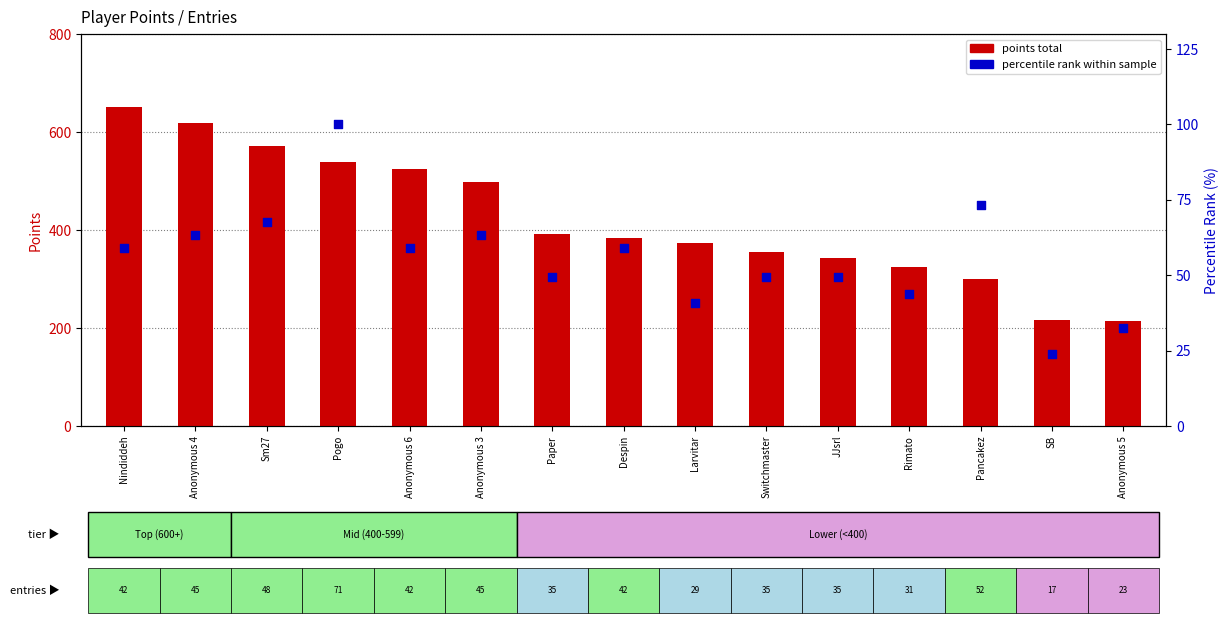

Which series has the largest Y range (max minus min)?

points total